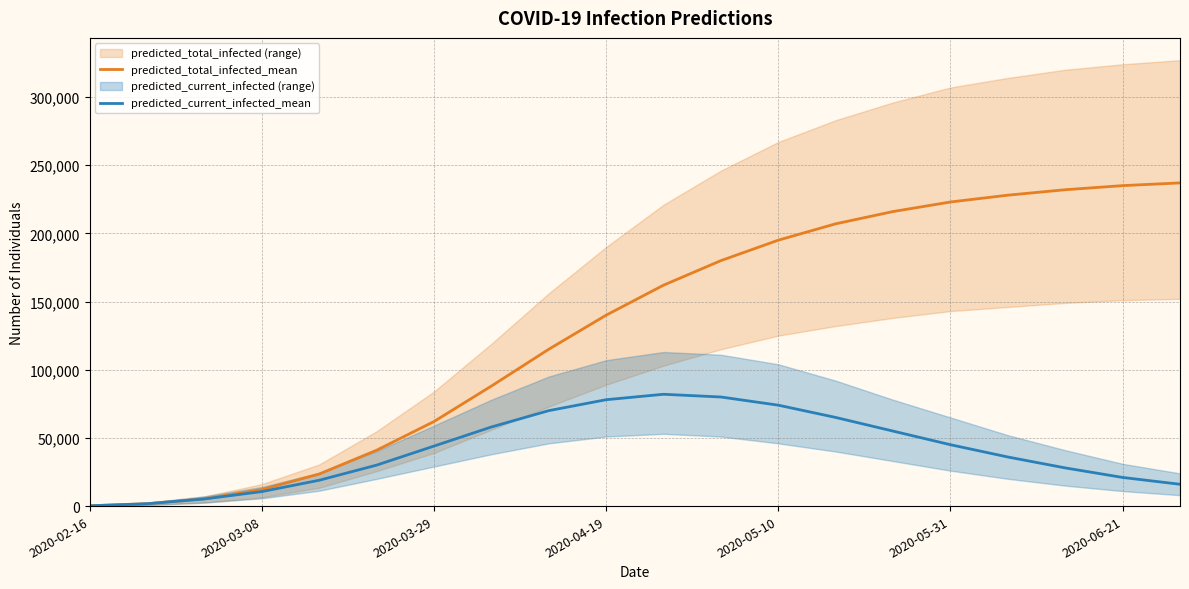

The predicted_current_infected_mean series shows 2443 at 2020-03-08. True or false?

False